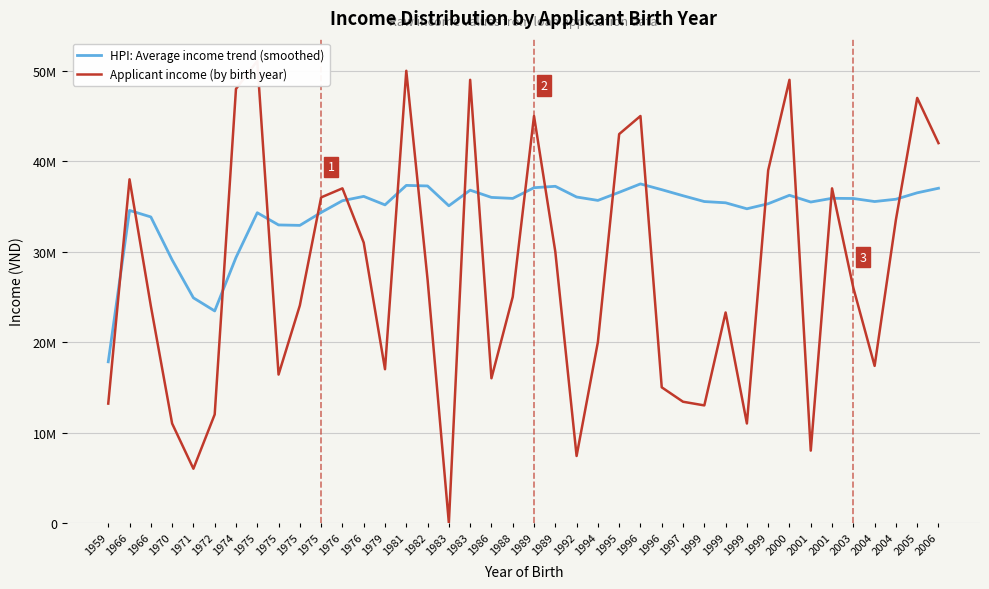

At how many categories does at least one series exceed 39320527?

10